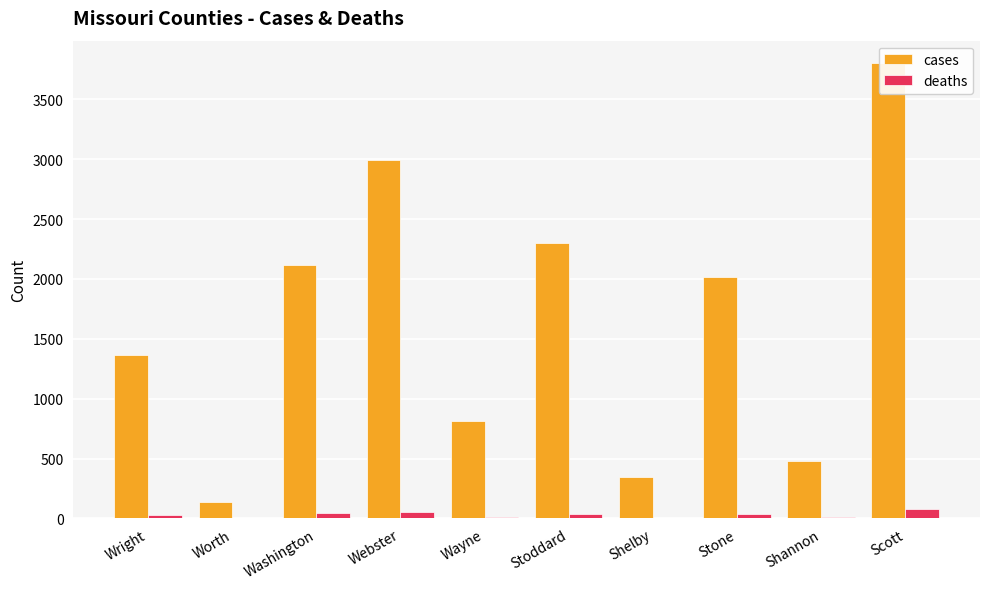

Which series has the largest total across all categories?

cases